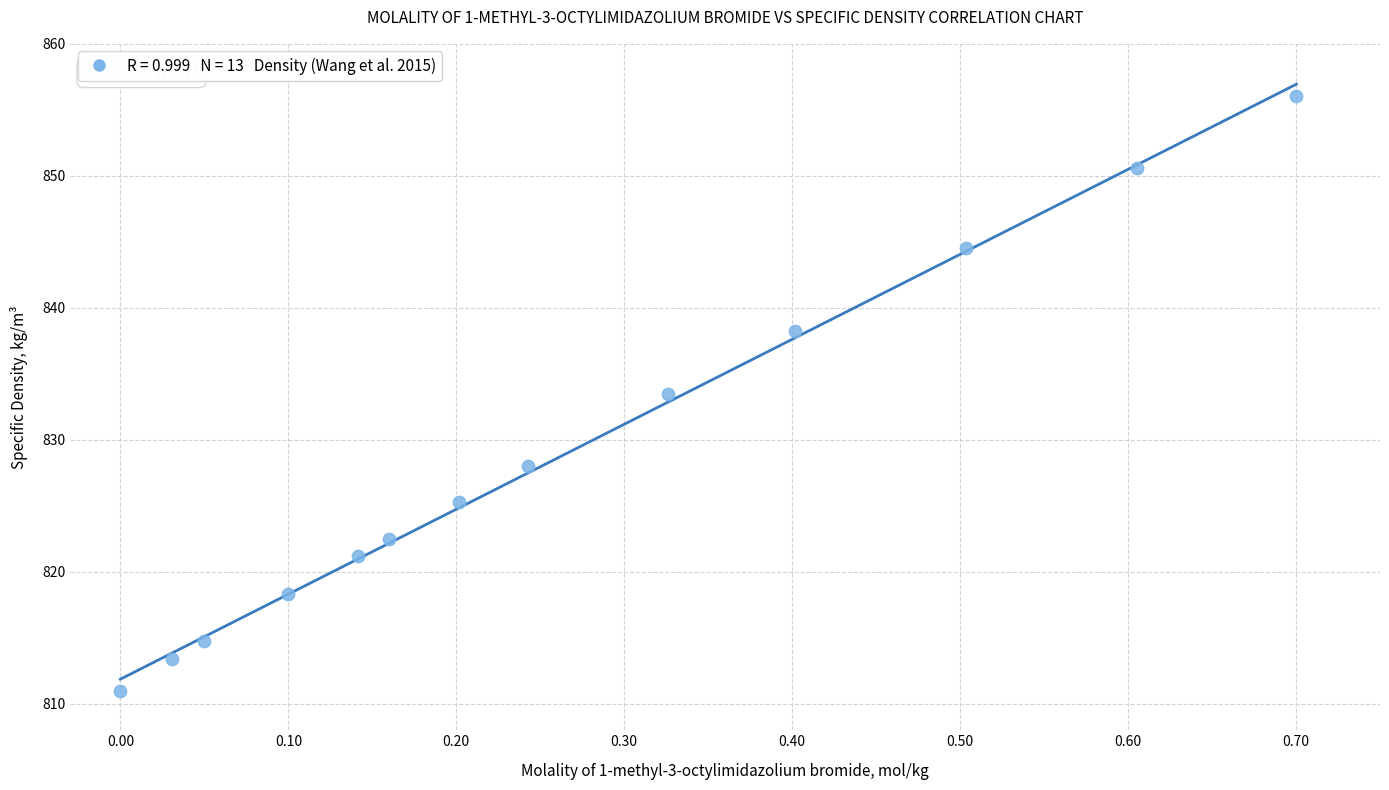

What is the range of Y values (max minus min)?

45.1